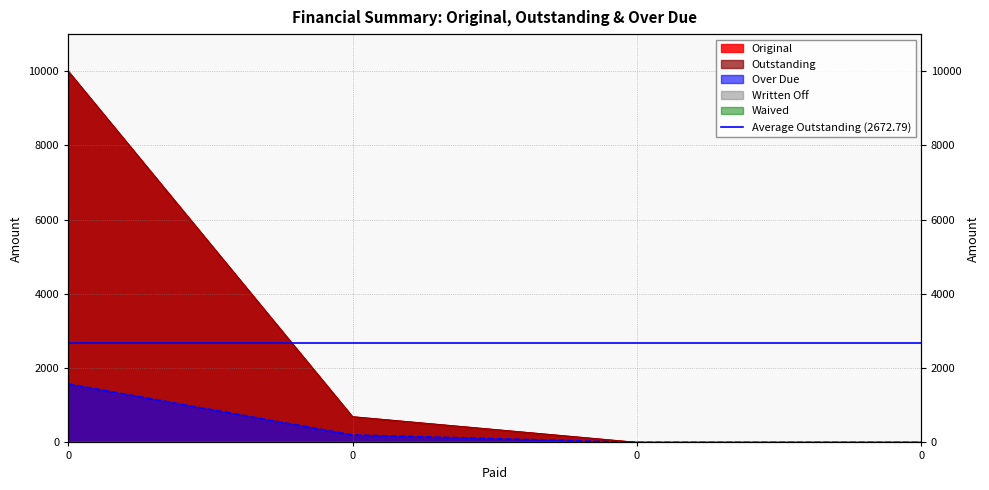

What is the difference between the second highest and second lowest values in the Original series?

691.2